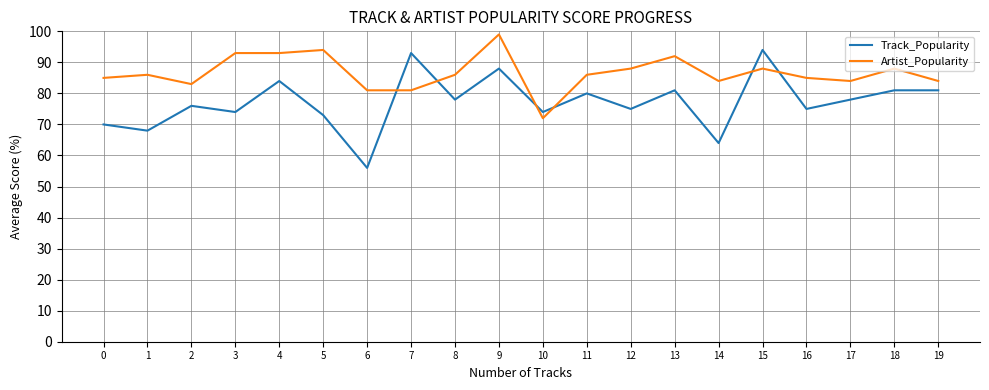

At 15, list the series in order from smallest to largest.

Artist_Popularity, Track_Popularity